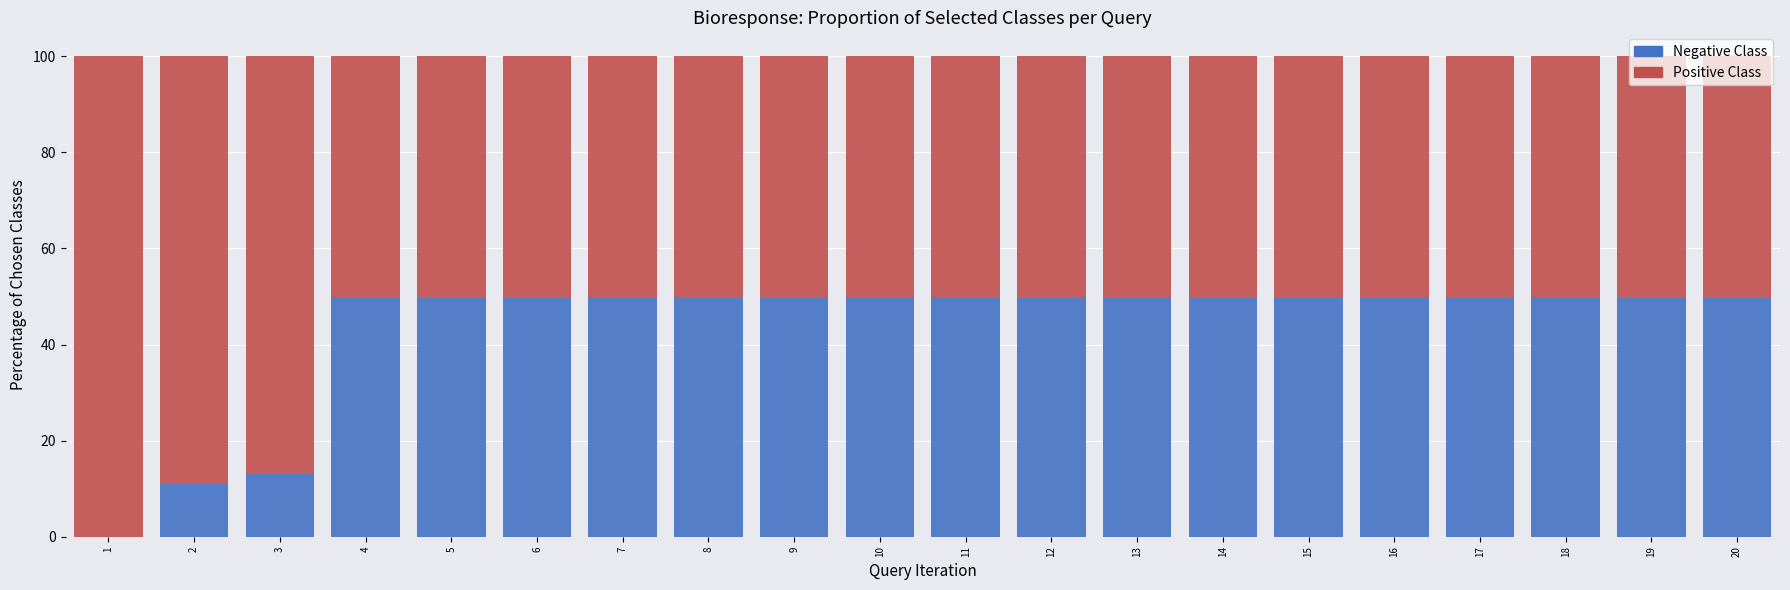

The value of Positive Class at 12 is 75.2. True or false?

False